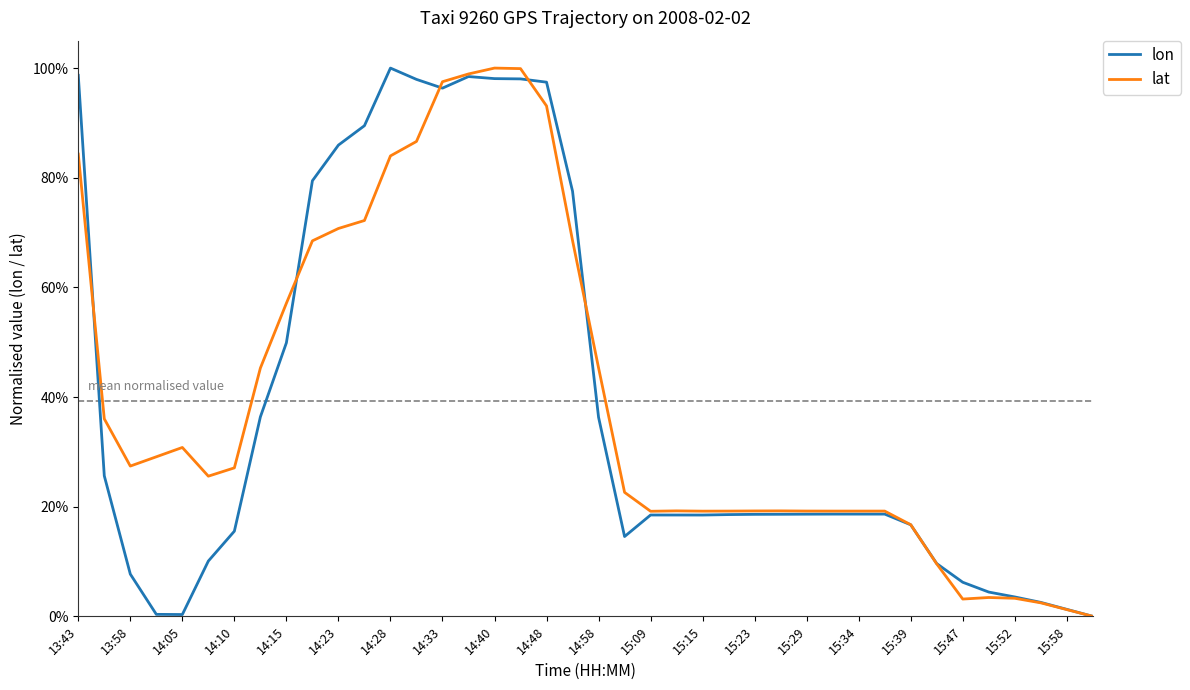

Does the chart have visible grid lines?

No